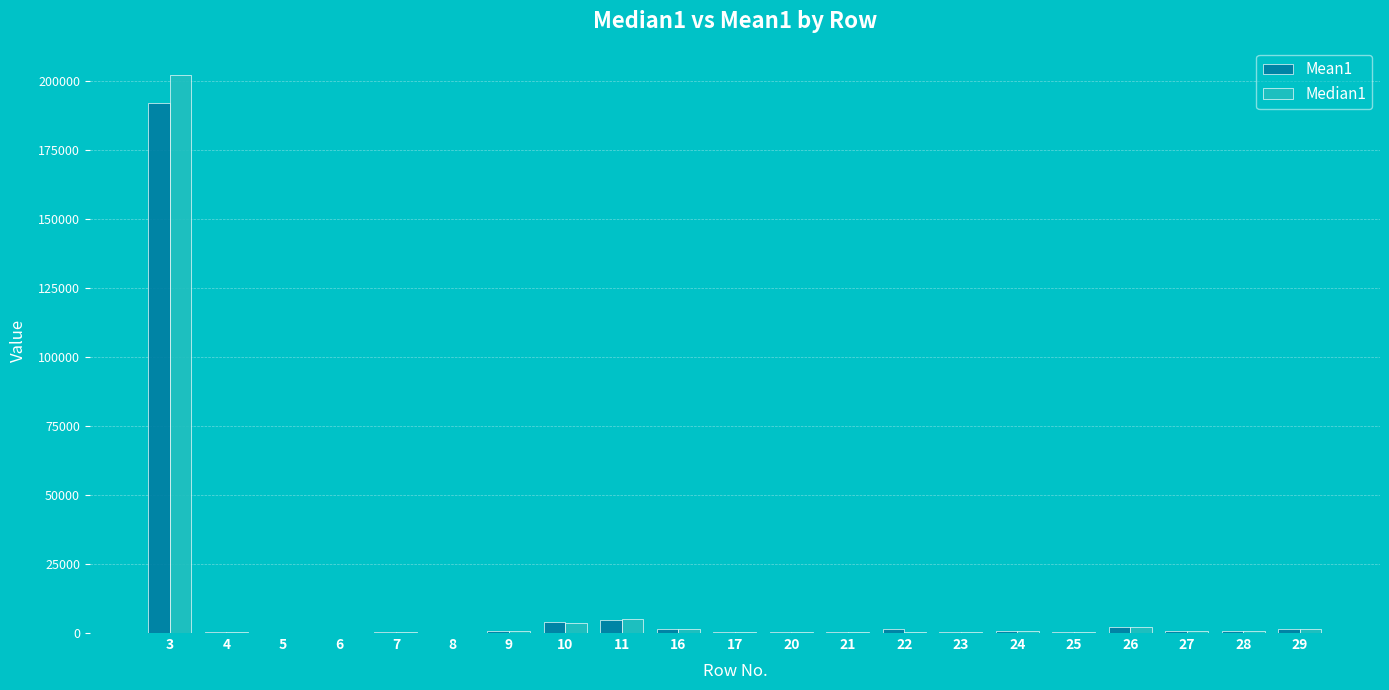

What is the spread (max minus min) of values at 9?

36.0